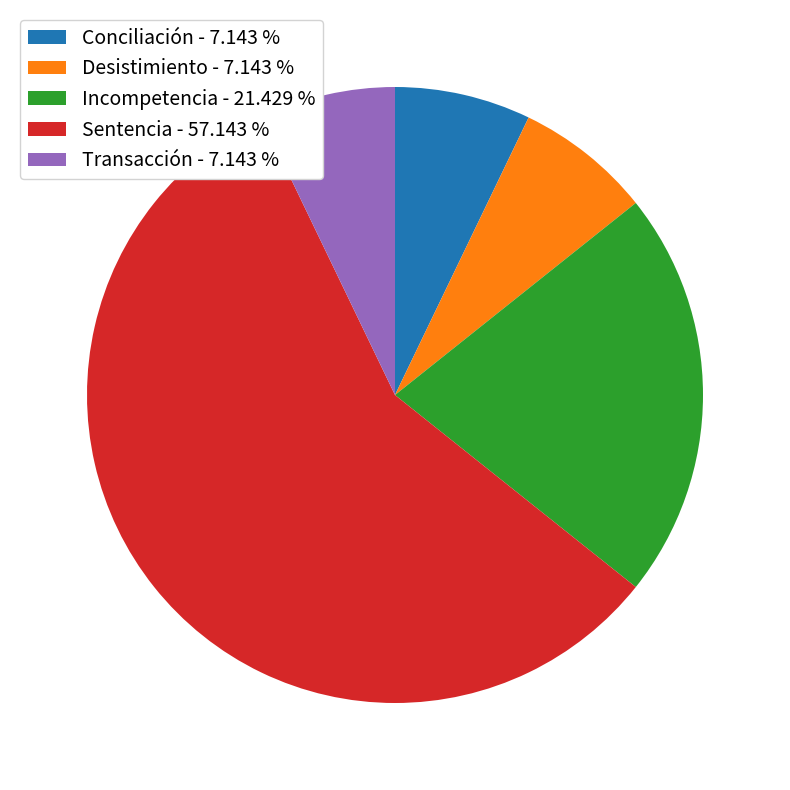

Is the sum of Conciliación - 7.143 % and Incompetencia - 21.429 % greater than half?

No